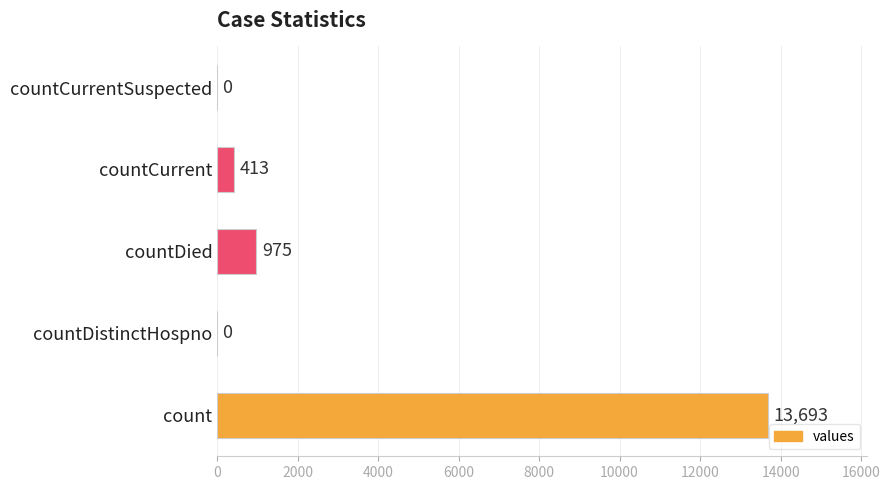

What is the sum of the values at countDied and count?

14668